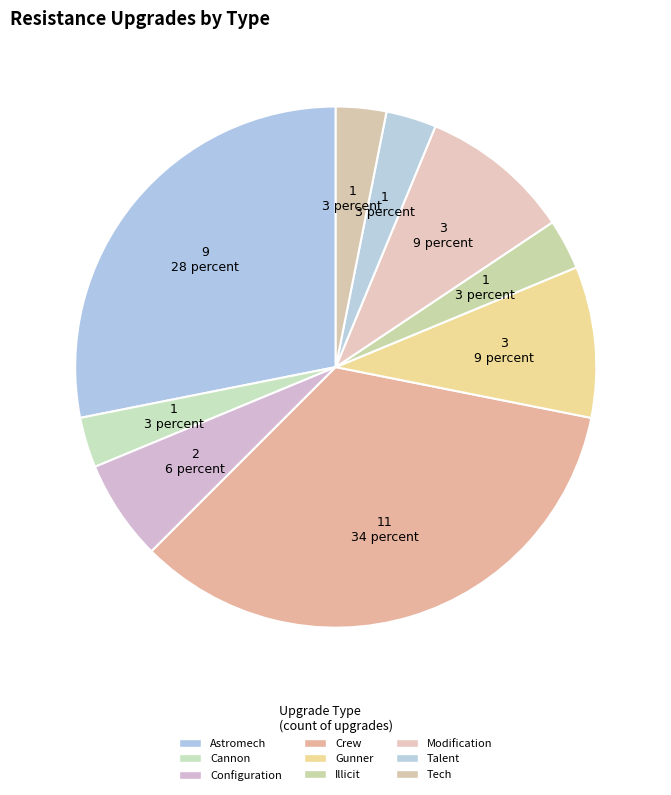

True or false: Talent accounts for 16% of the total.

False